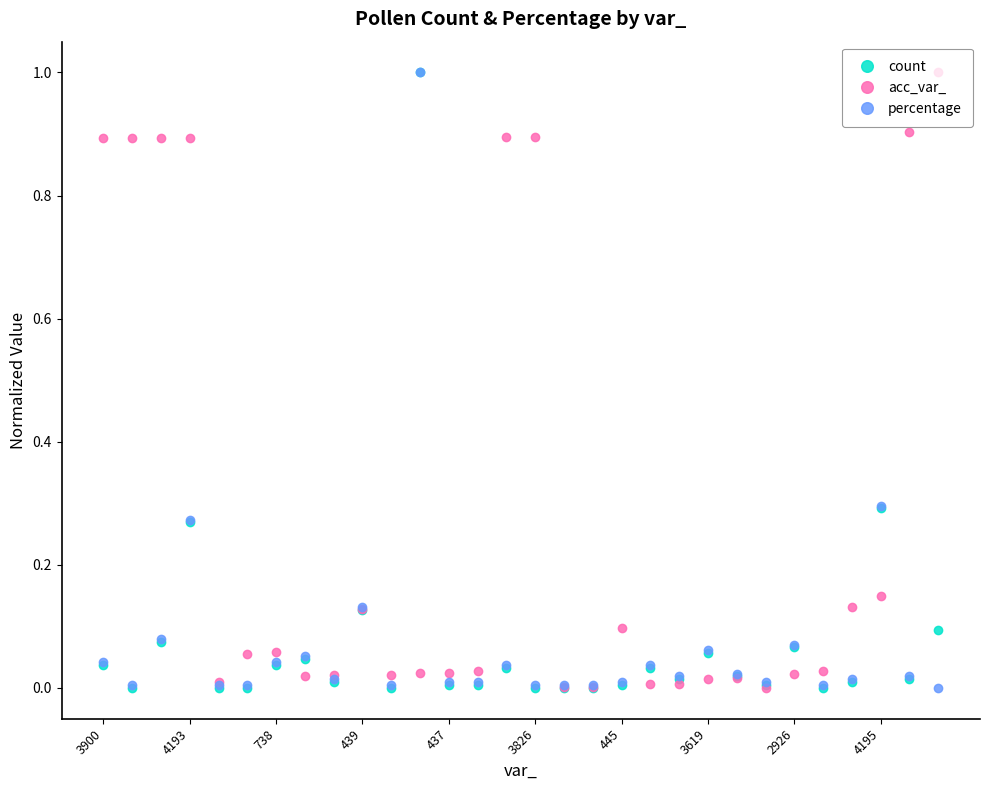

How many distinct data groups are displayed?

3